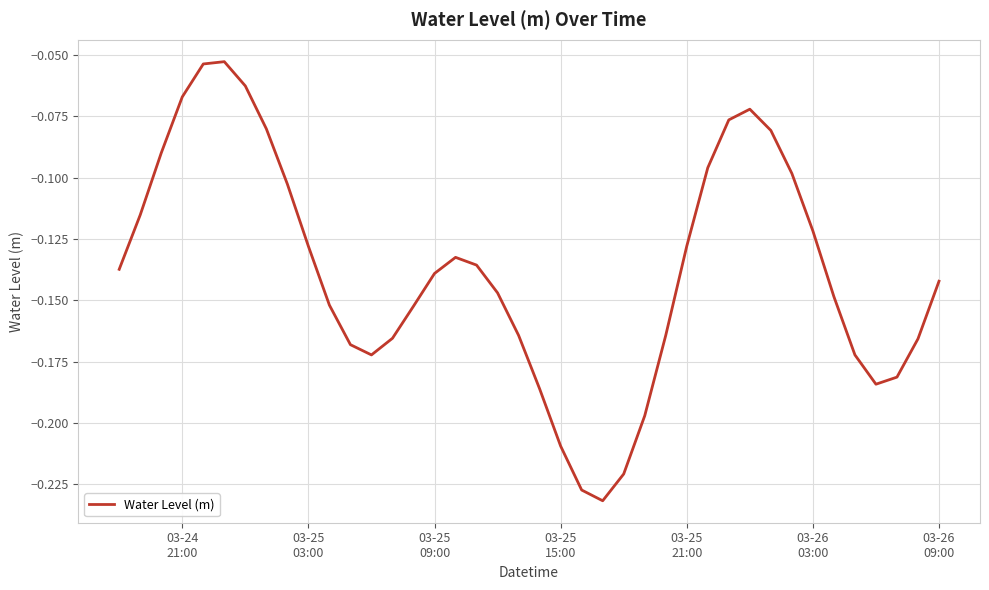

Does the chart have visible grid lines?

Yes